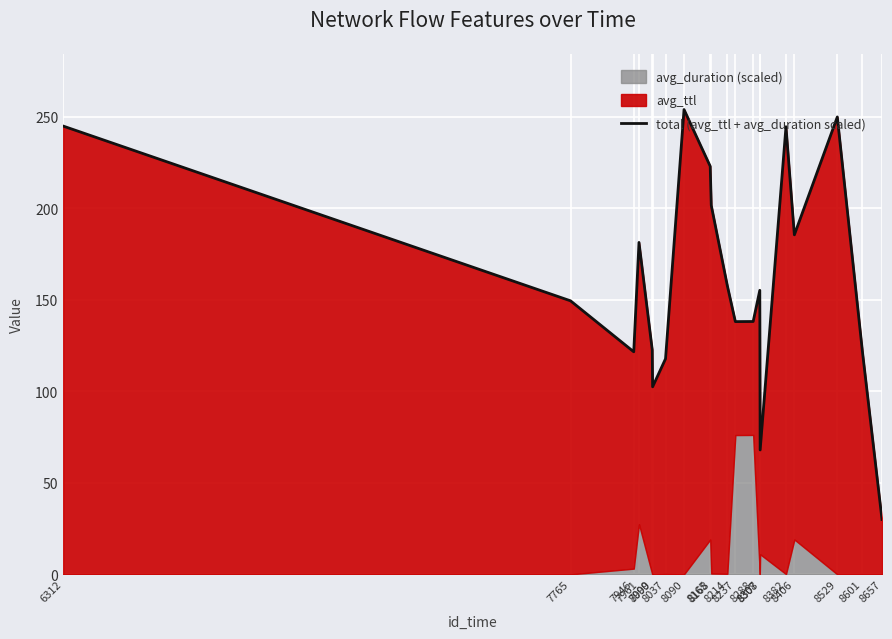

How many data points are less than 155?

10